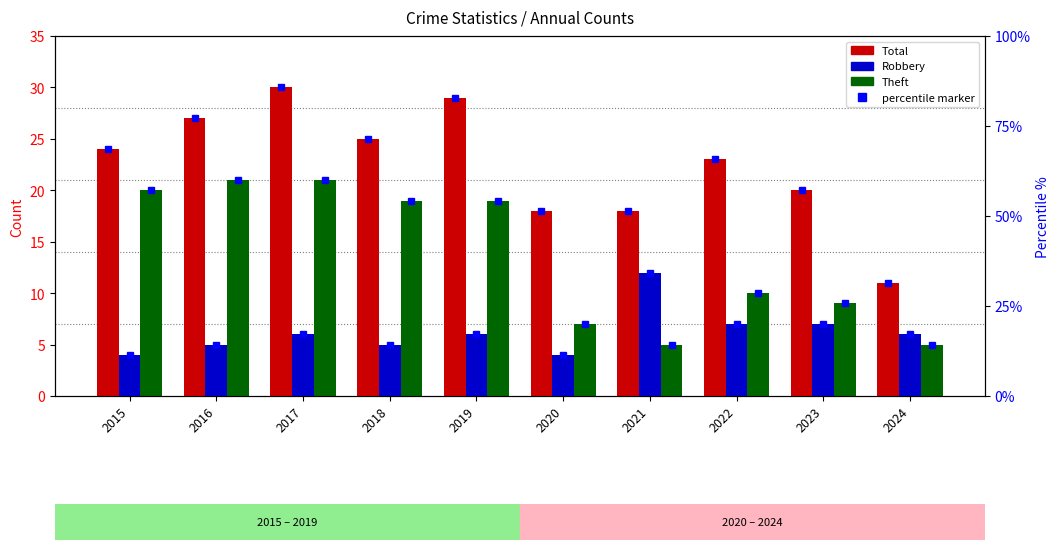

The Theft series shows 9 at 2015. True or false?

False